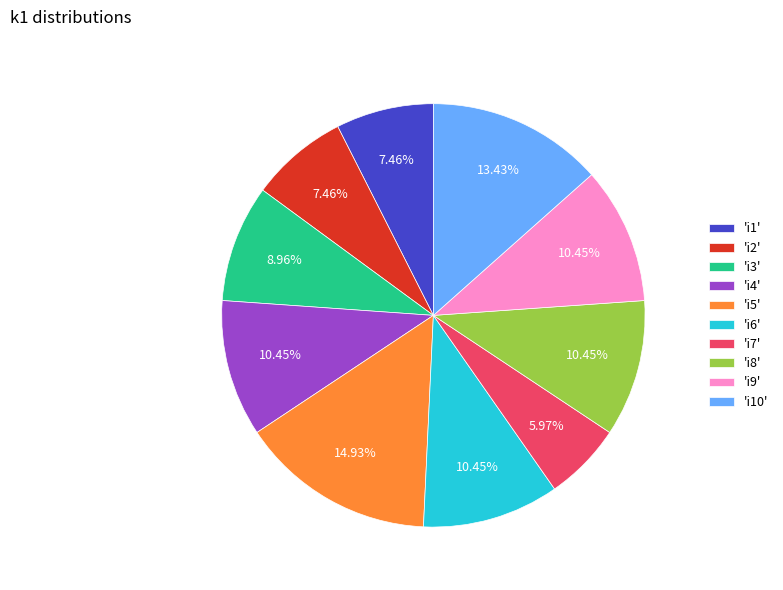

To the nearest percent, what is the average slice percentage?

10%